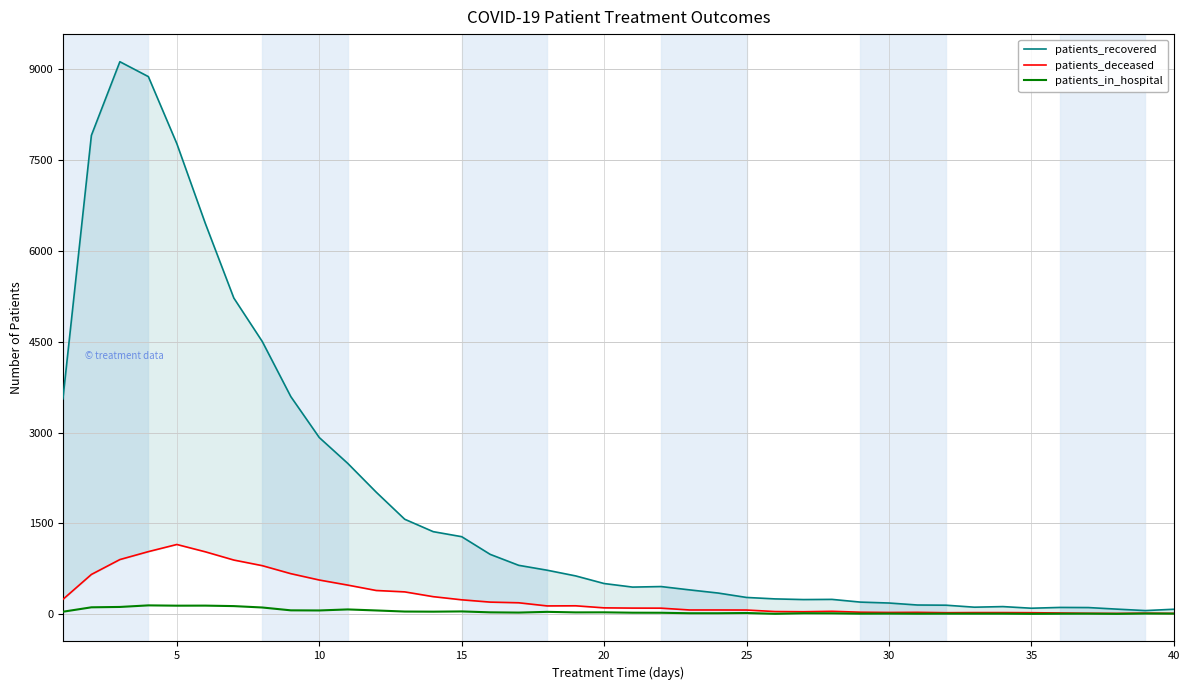

How many data points in patients_deceased are above 103?

19